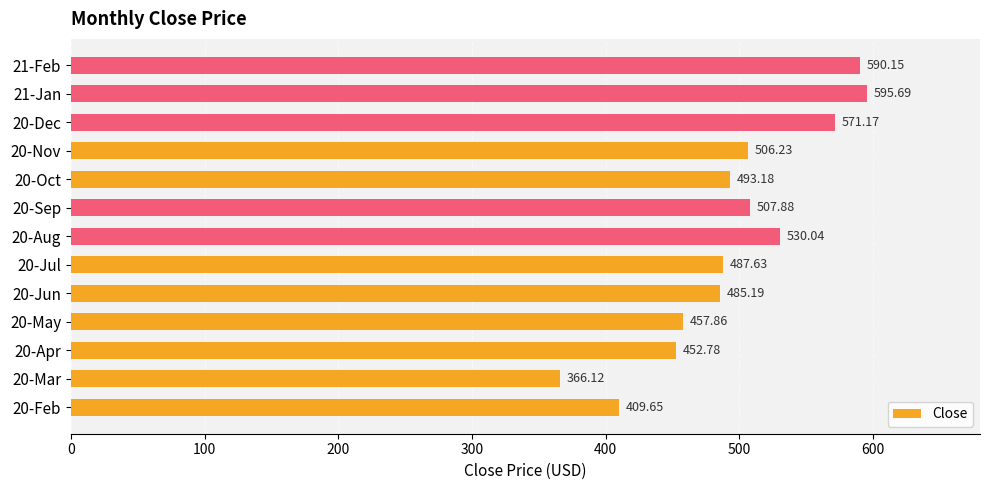

How many distinct data groups are displayed?

1